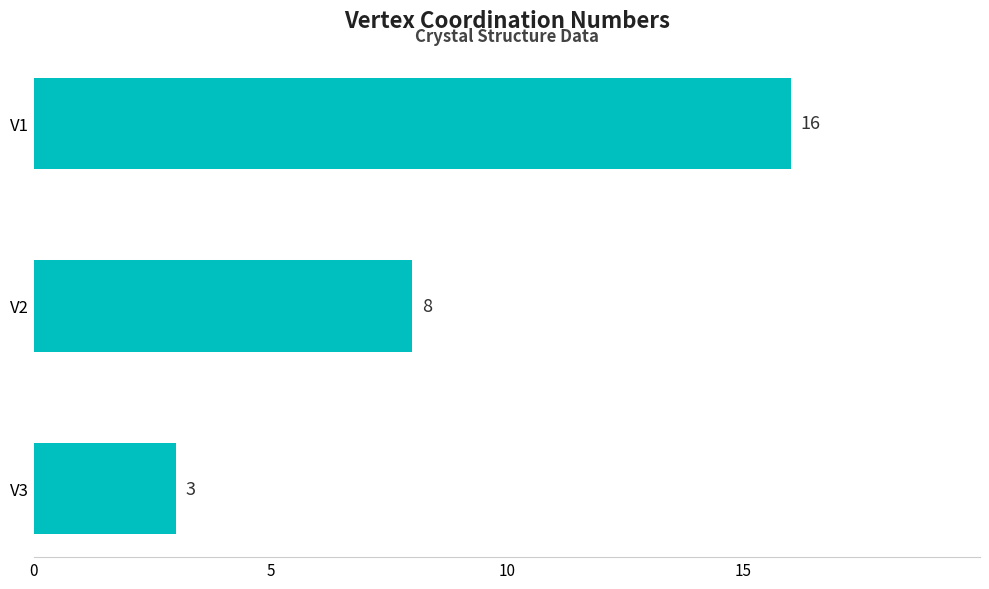

What is the ratio of the value at V1 to the value at V3?

5.3